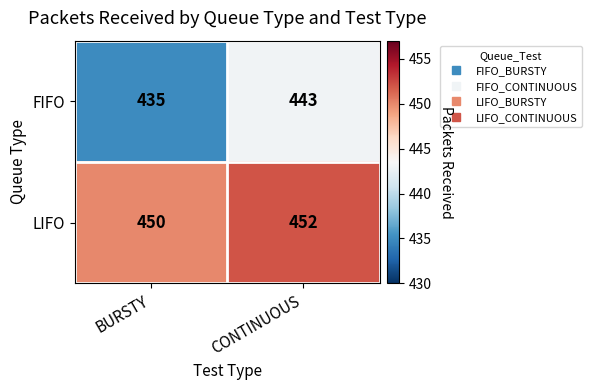

List the series in order of their peak value, highest first.

LIFO, FIFO